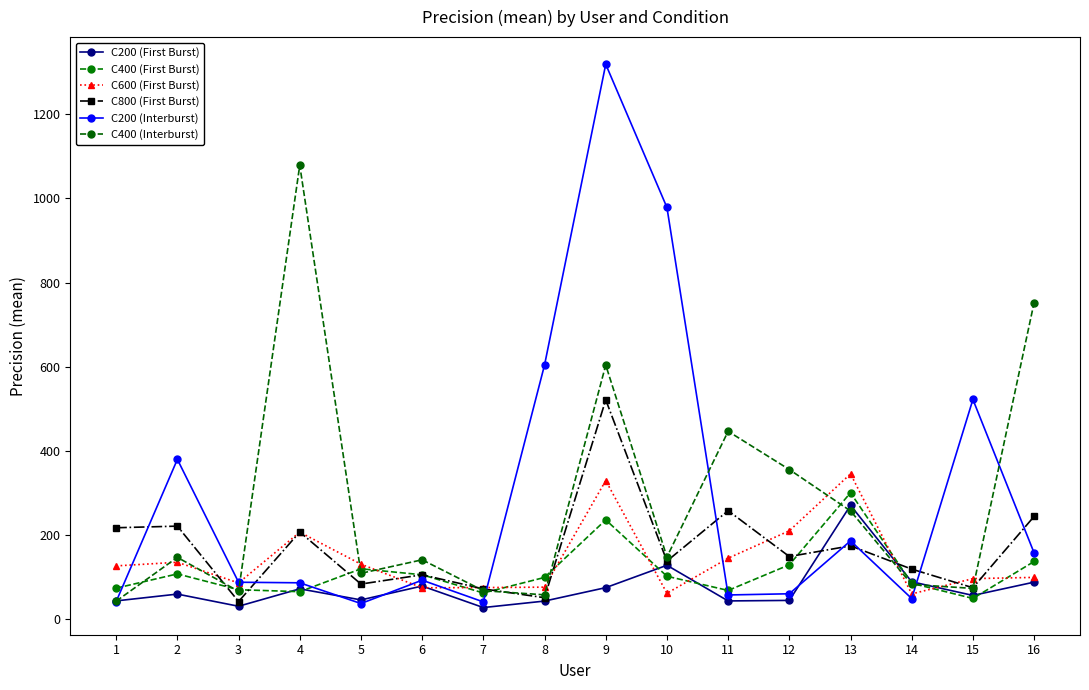

After their last crossing, which series has the higher values: C200 (First Burst) or C800 (First Burst)?

C800 (First Burst)